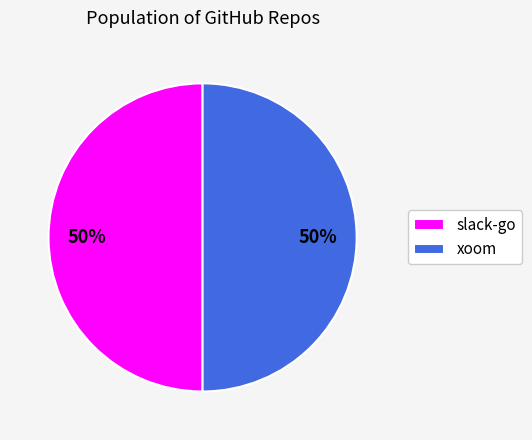

What is the ratio of the value at xoom to the value at slack-go?

1.0